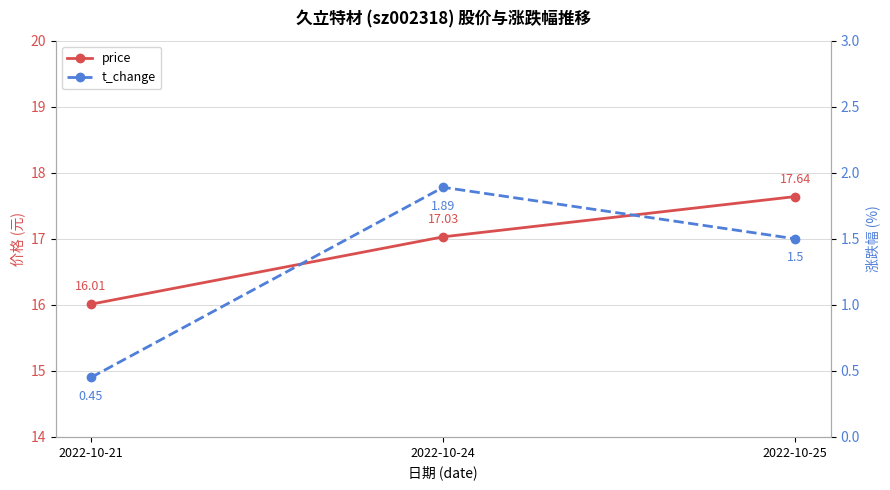

Reading left to right, extract all data points from this chart.

price: 16.0	17.0	17.6
t_change: 0.5	1.9	1.5